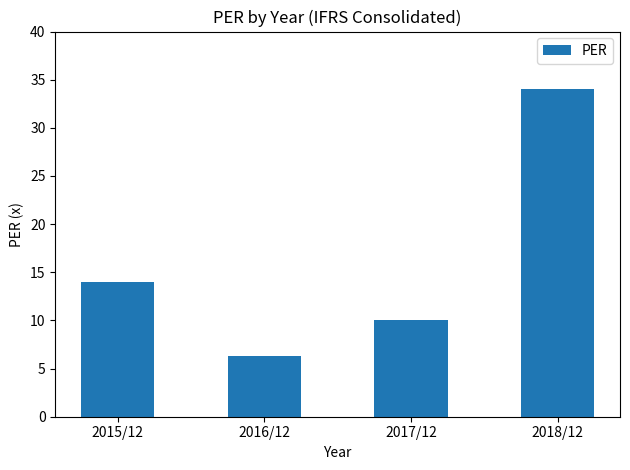

Rank the categories by value from highest to lowest.

2018/12, 2015/12, 2017/12, 2016/12